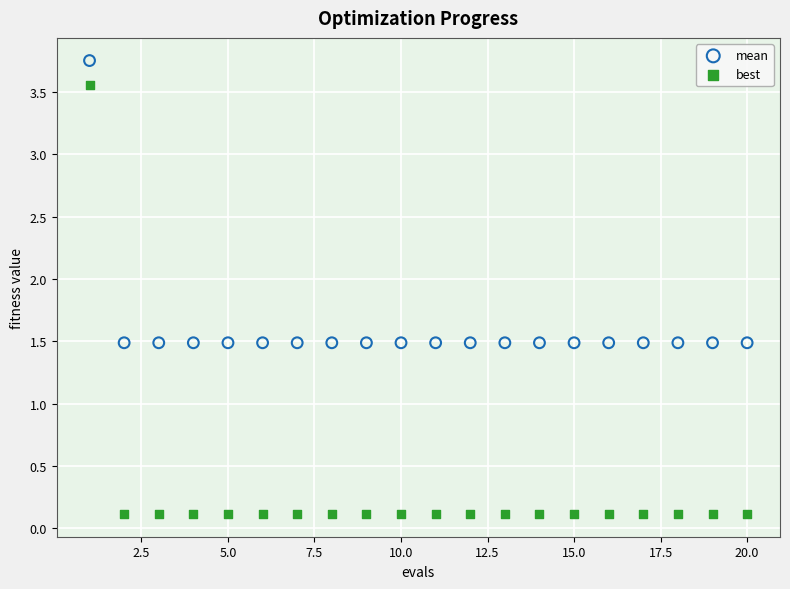

What are all the series names shown in the legend?

mean, best